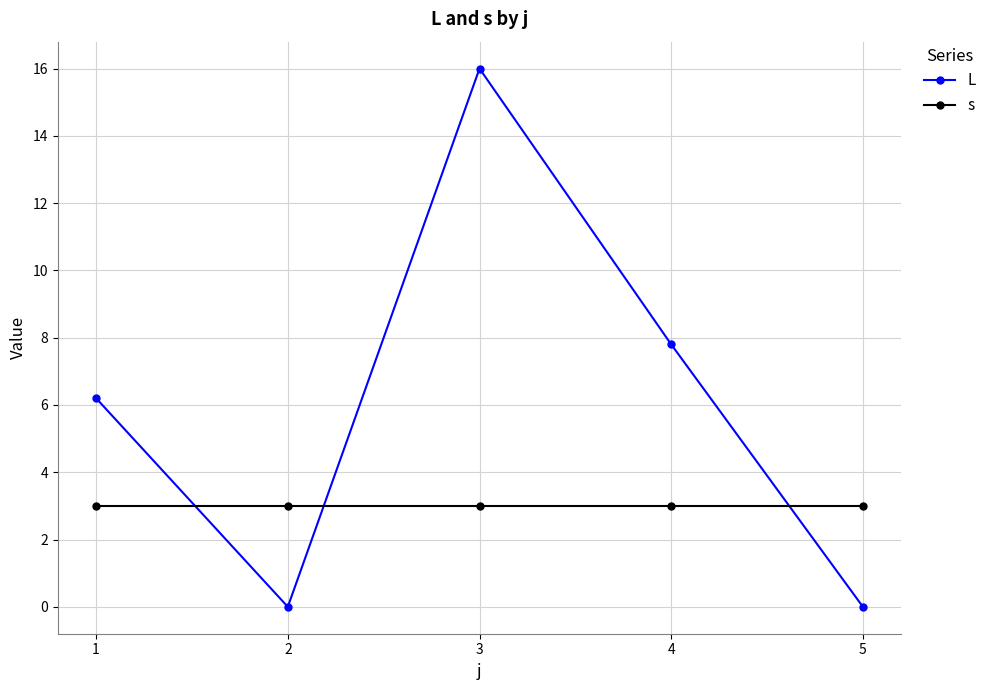

Which series changed the most between 1 and 2?

L